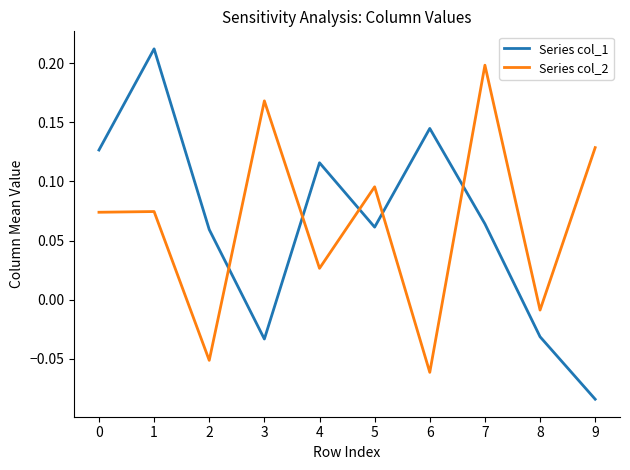

True or false: Series col_1 has a value of 0.0 at 7.

False